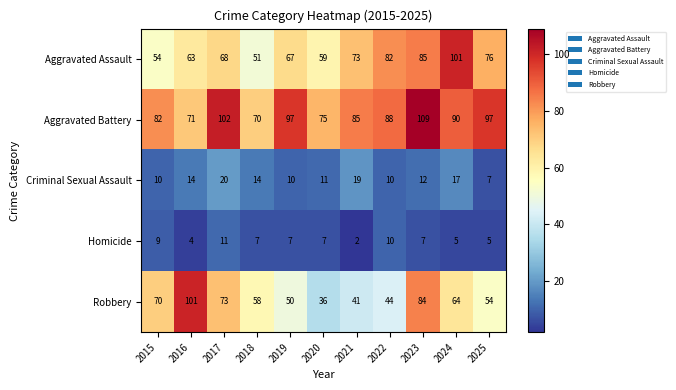

At which category does the chart reach its peak across all series?

2023